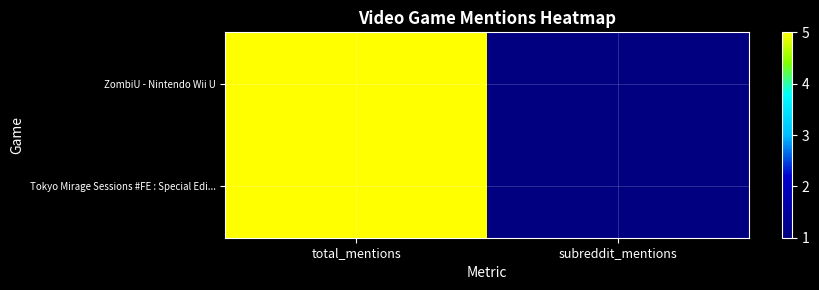

At which category is the sum across all series the highest?

total_mentions